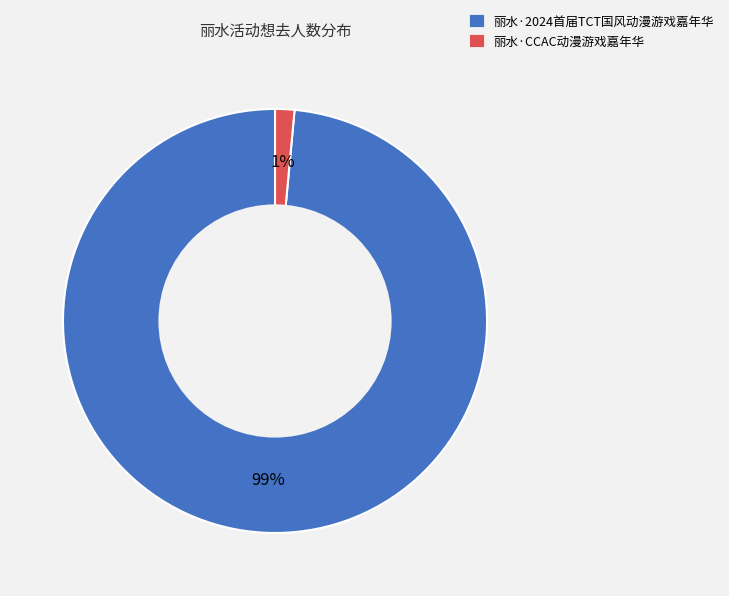

Which slice is the largest?

丽水·2024首届TCT国风动漫游戏嘉年华